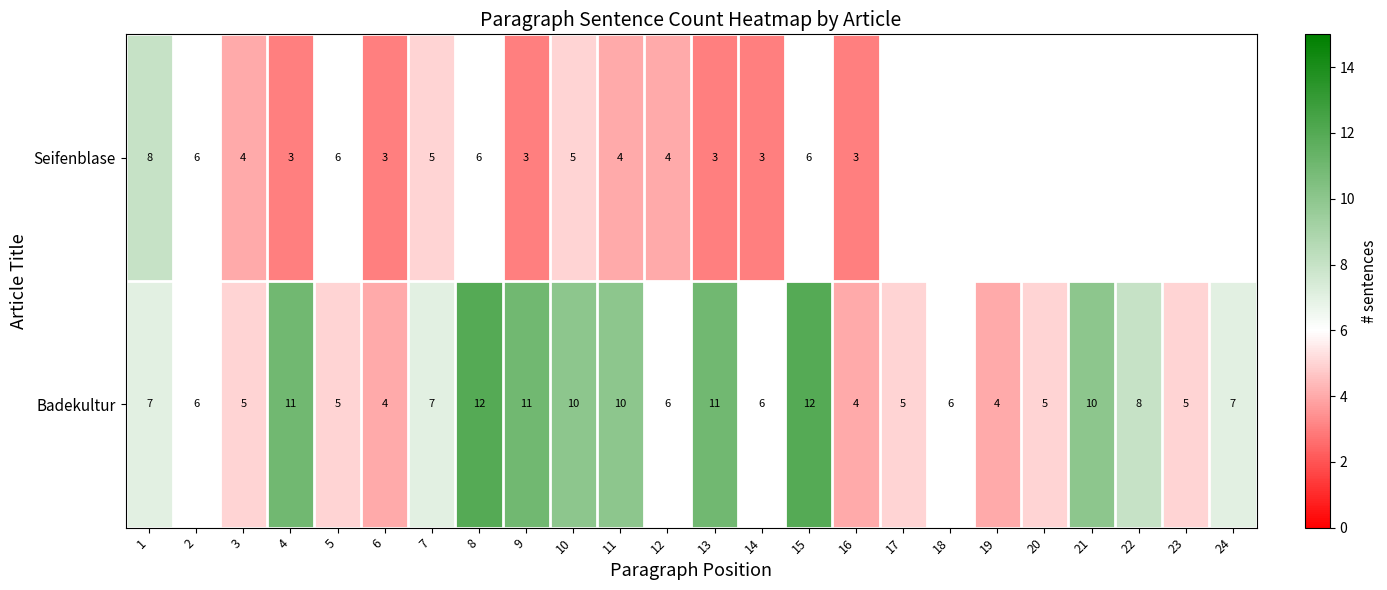

Read the Badekultur value at 14.

6